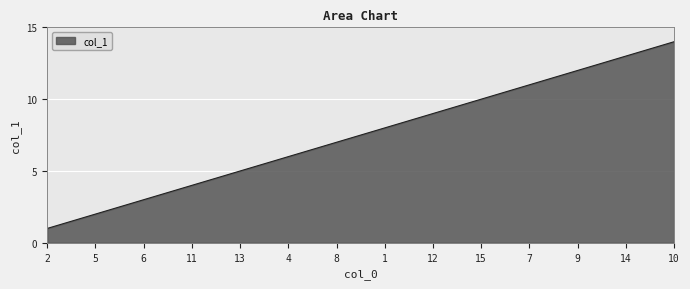

Reading left to right, extract all data points from this chart.

2=1	5=2	6=3	11=4	13=5	4=6	8=7	1=8	12=9	15=10	7=11	9=12	14=13	10=14